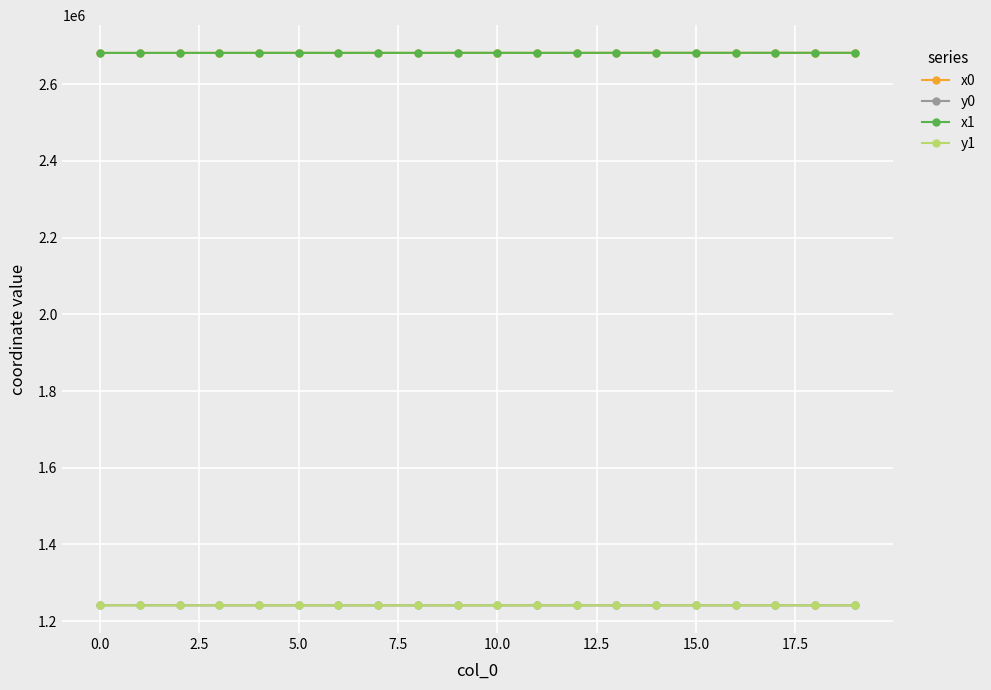

At how many categories does at least one series exceed 1546341?

20